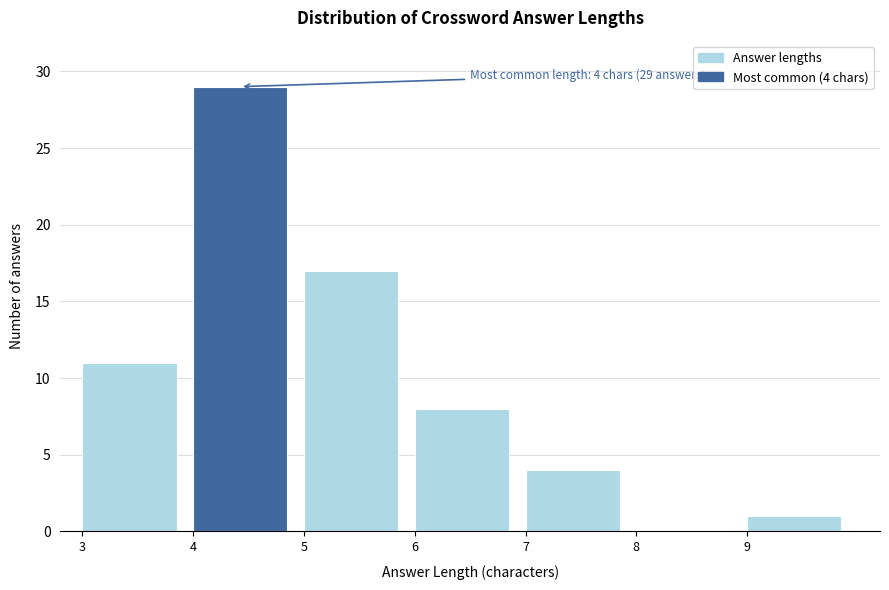

Over which range of the x-axis is the bar tallest?

4 to 5